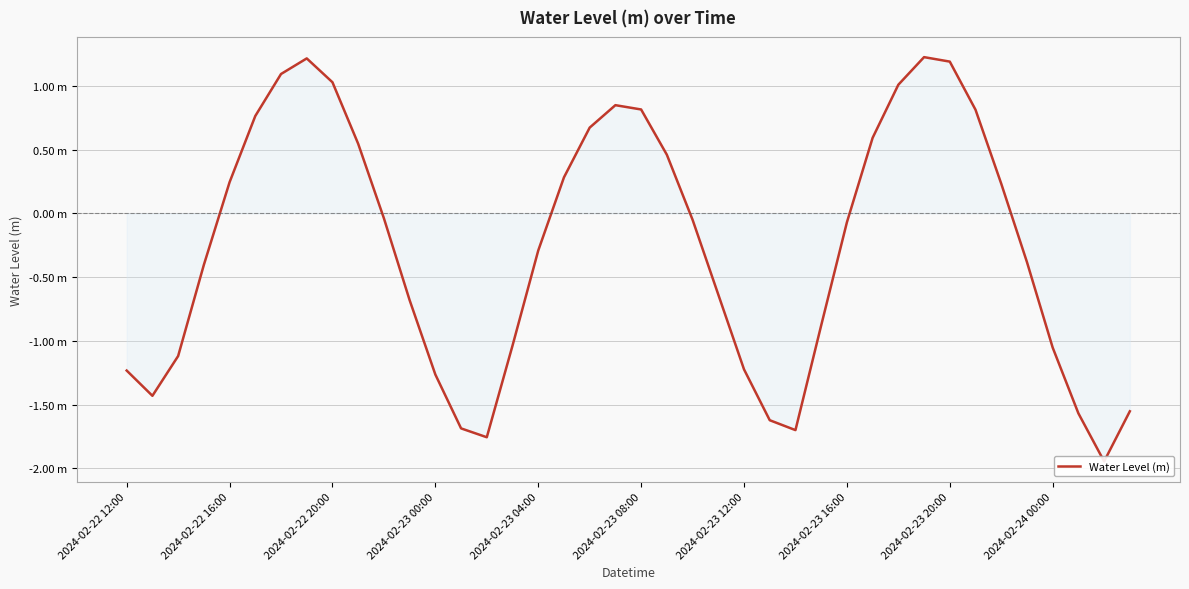

Is it true that the value at 11 is -0.2?

False